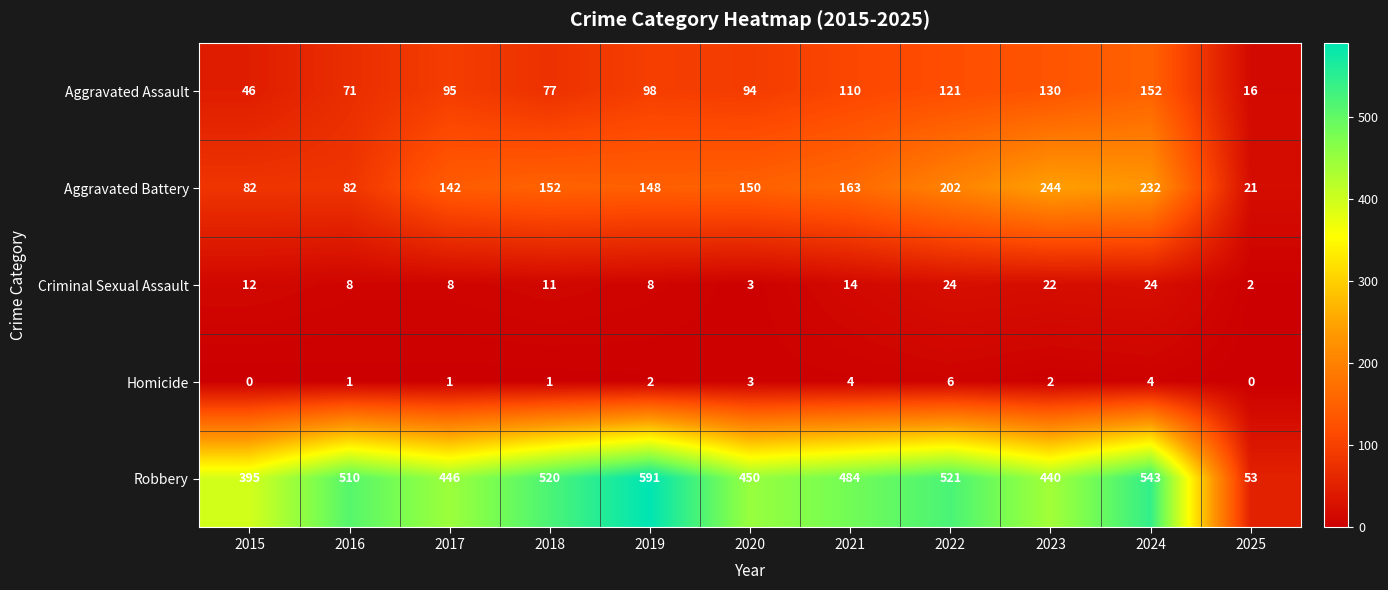

The value of Aggravated Battery at 2025 is 21. True or false?

True